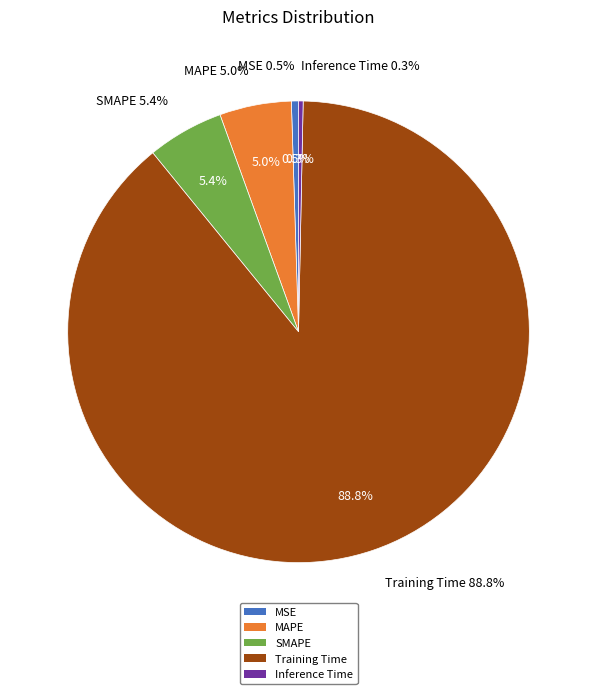

How many segments does this pie chart have?

5